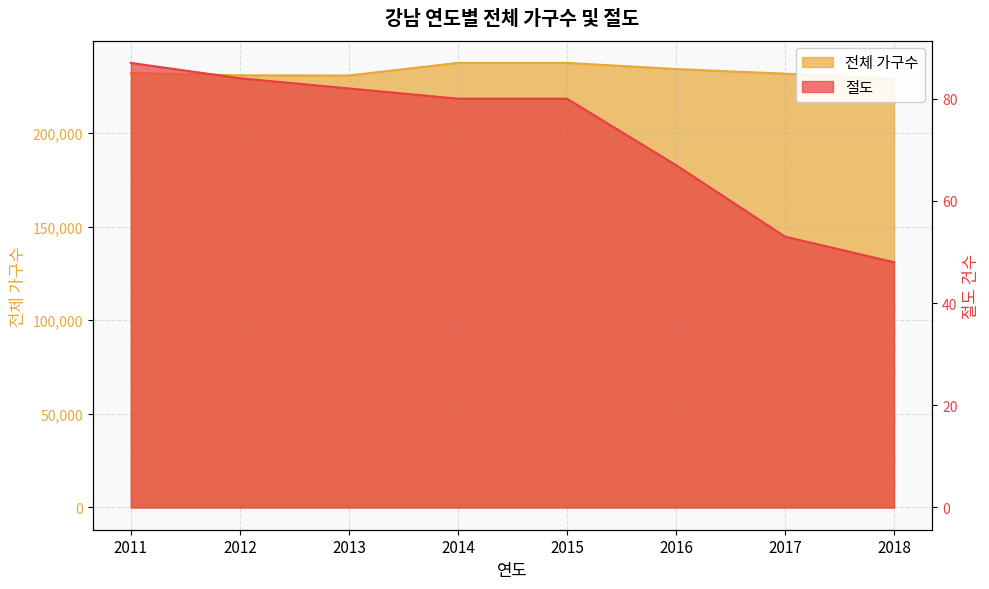

What is the total value across all series at 2017?

231665